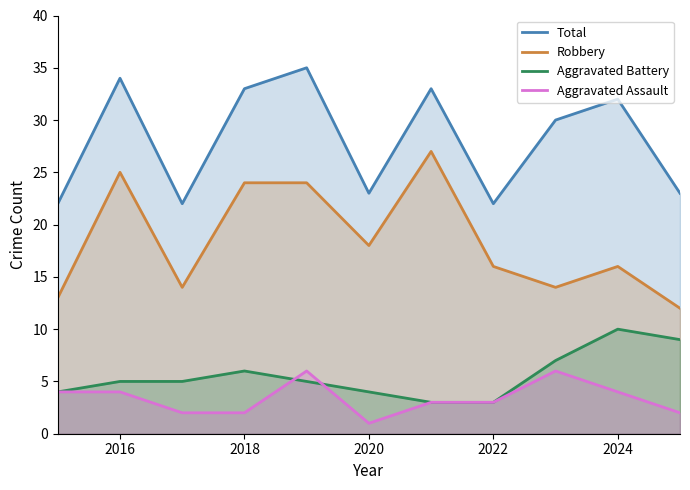

Is the value of Aggravated Battery at 2024 greater than the value of Robbery at 2018?

No